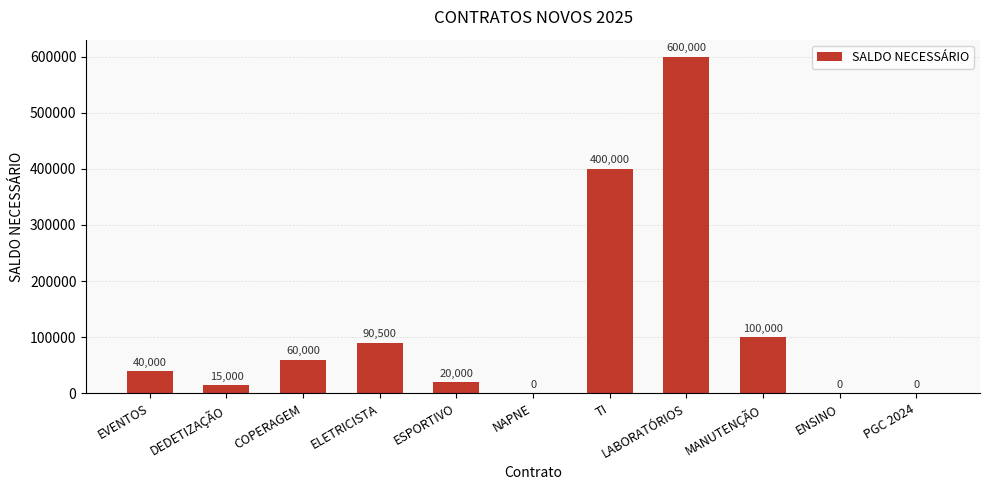

Reading left to right, extract all data points from this chart.

EVENTOS=40000	DEDETIZAÇÃO=15000	COPERAGEM=60000	ELETRICISTA=90500	ESPORTIVO=20000	NAPNE=0	TI=400000	LABORATÓRIOS=600000	MANUTENÇÃO=100000	ENSINO=0	PGC 2024=0